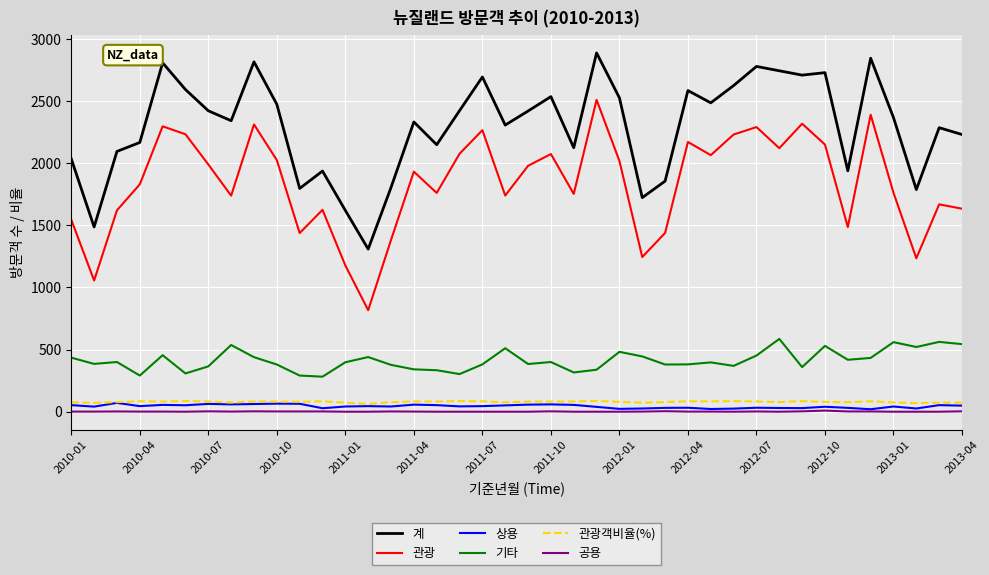

What is the average value of the 공용 series?

1.3